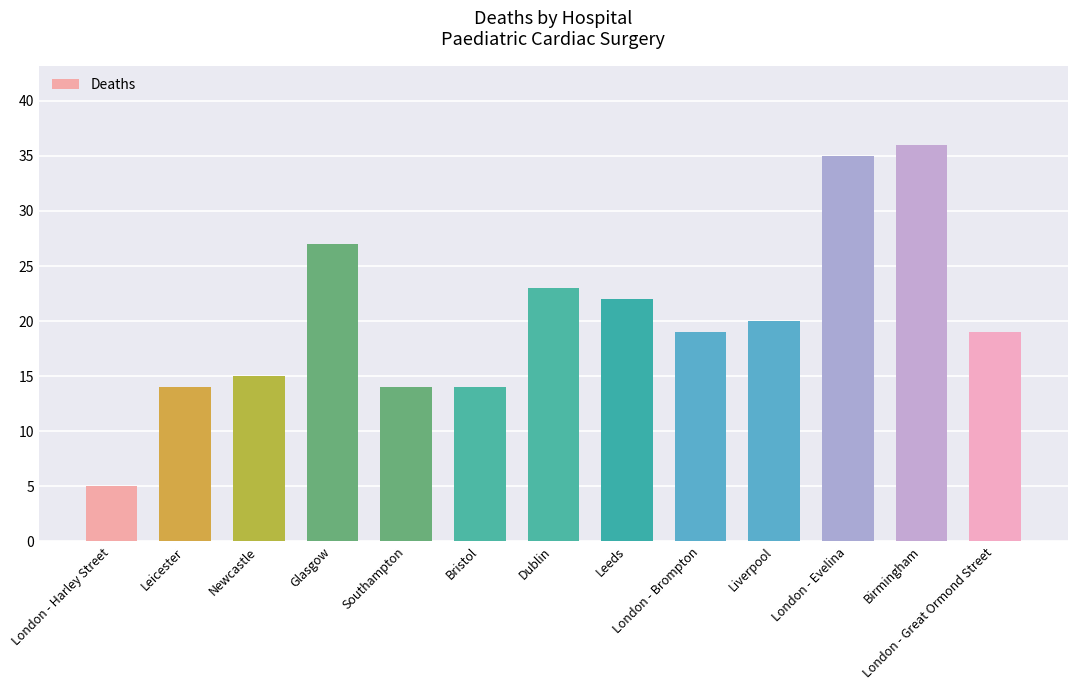

The value at Dublin is 23. True or false?

True